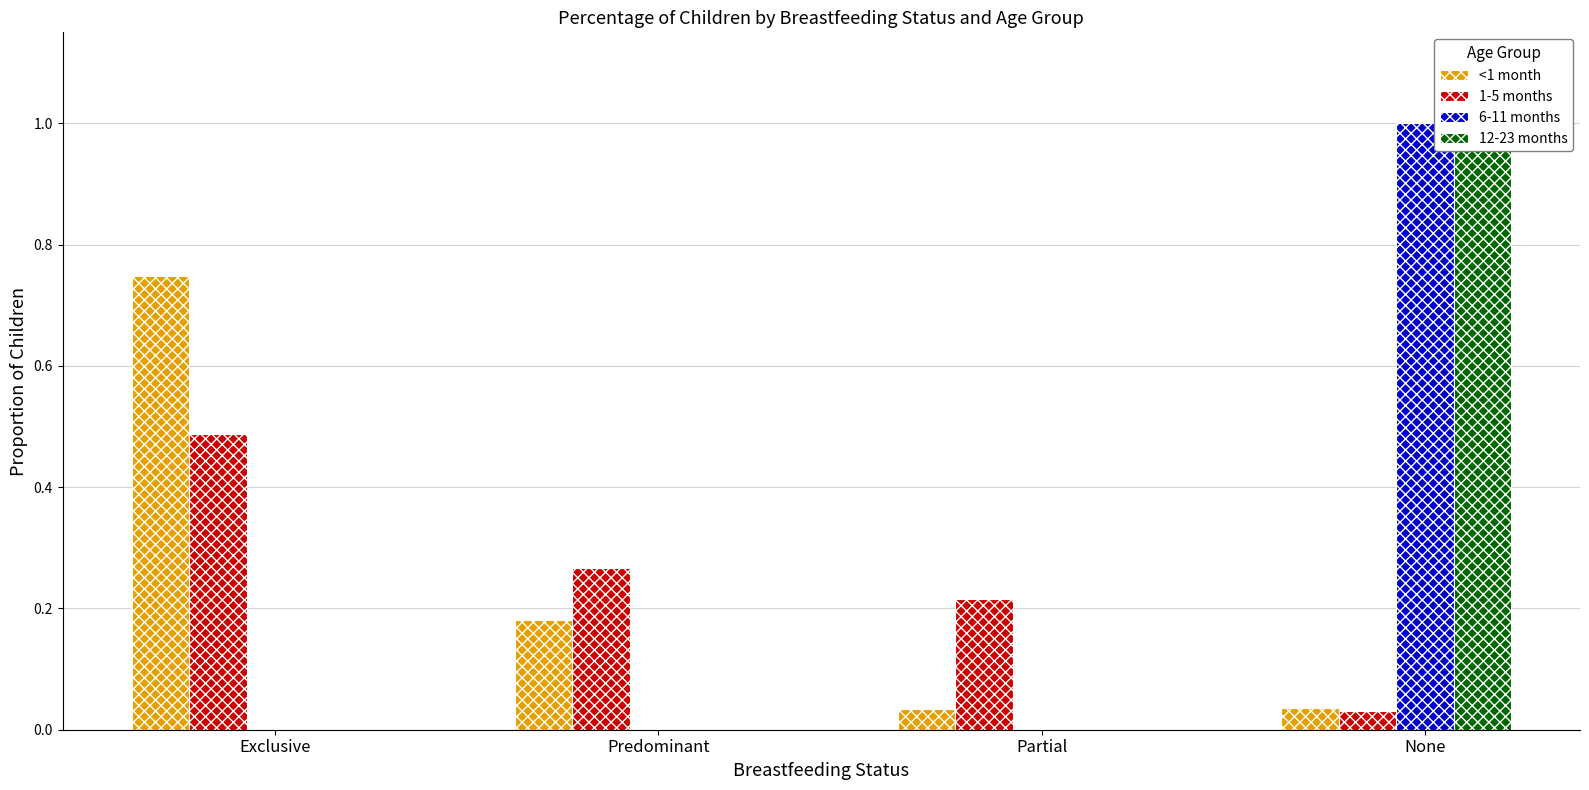

What is the label of the 4th bar from the right?

Exclusive